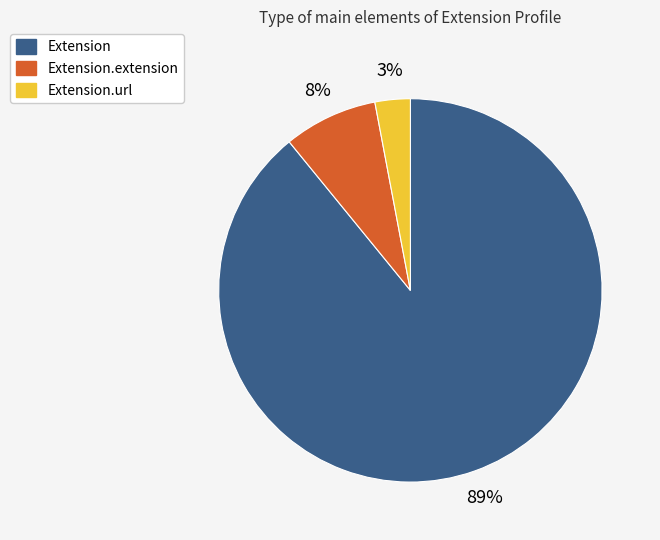

To the nearest percent, what is the average slice percentage?

33%